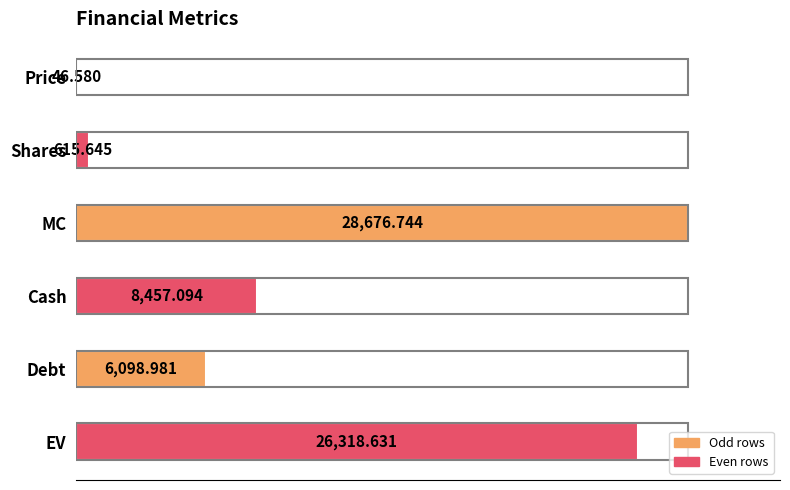

Are the bars horizontal?

Yes